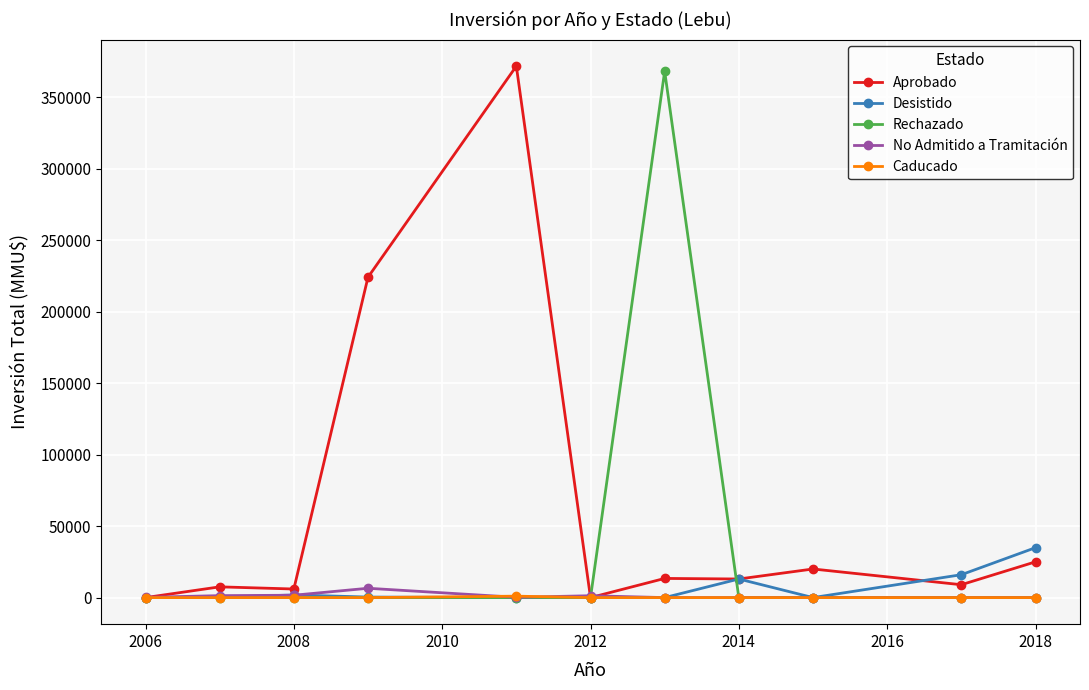

At how many categories does at least one series exceed 189693?

3